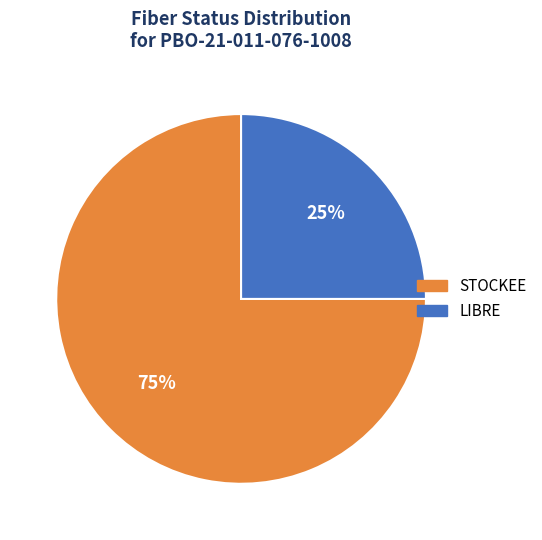

Rank the categories by value from lowest to highest.

LIBRE, STOCKEE